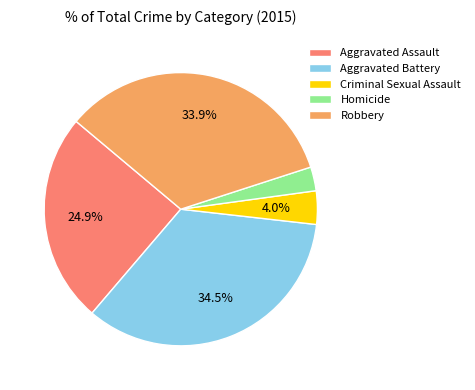

Is it true that Criminal Sexual Assault is 17% of the pie?

False